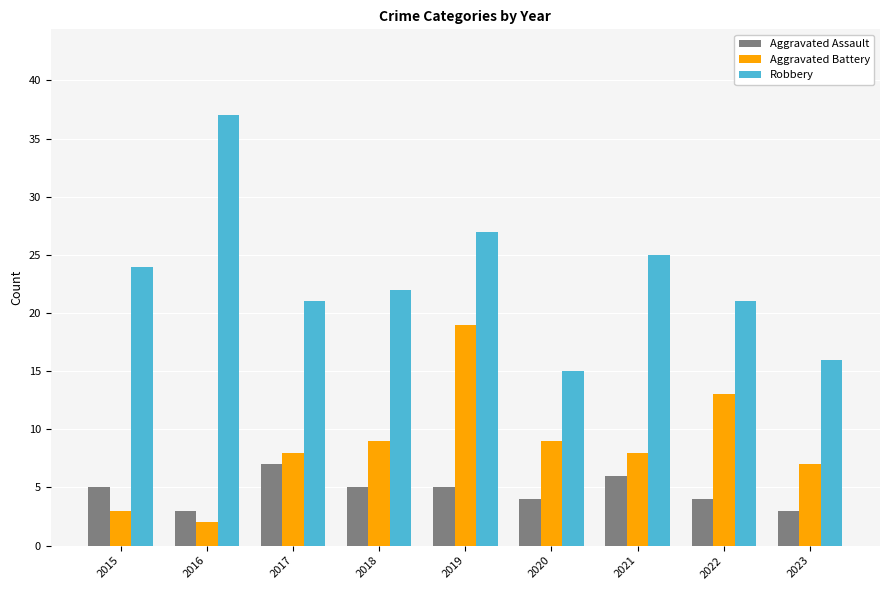

What is the spread (max minus min) of values at 2021?

19